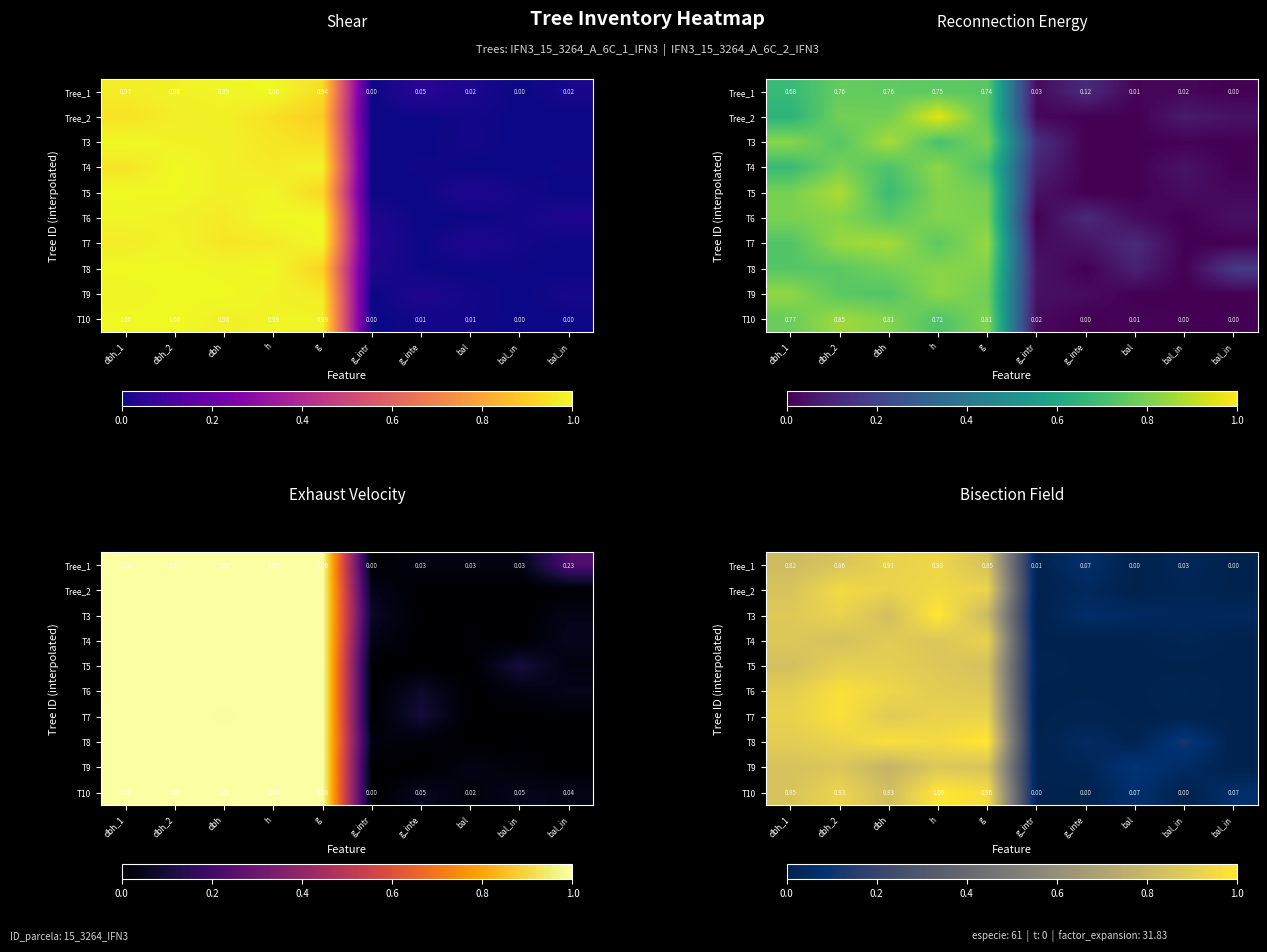

What is the difference between the maximum and minimum values in the Tree_1 series?

0.9